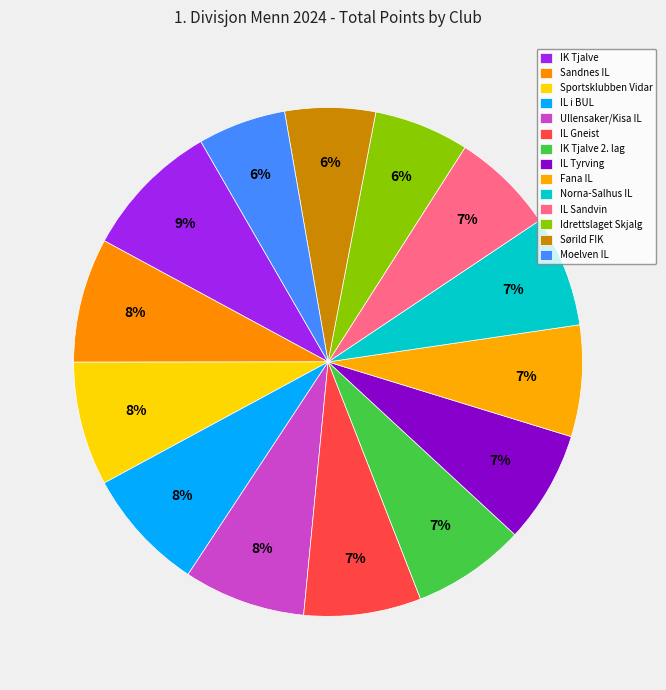

Count the number of slices in the pie.

14